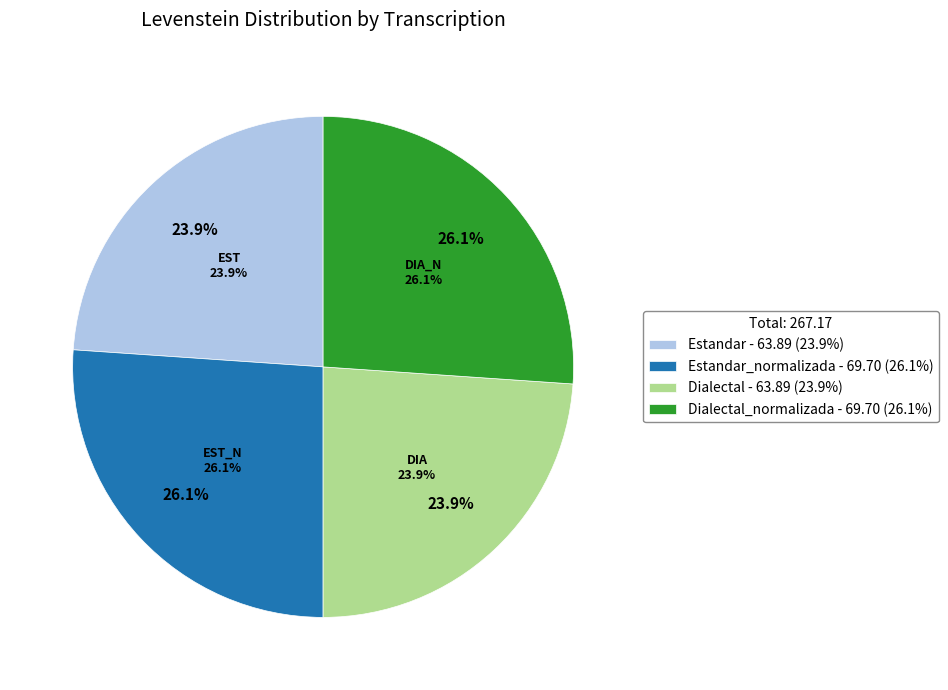

Does Estandar_normalizada account for over 50% of the chart?

No